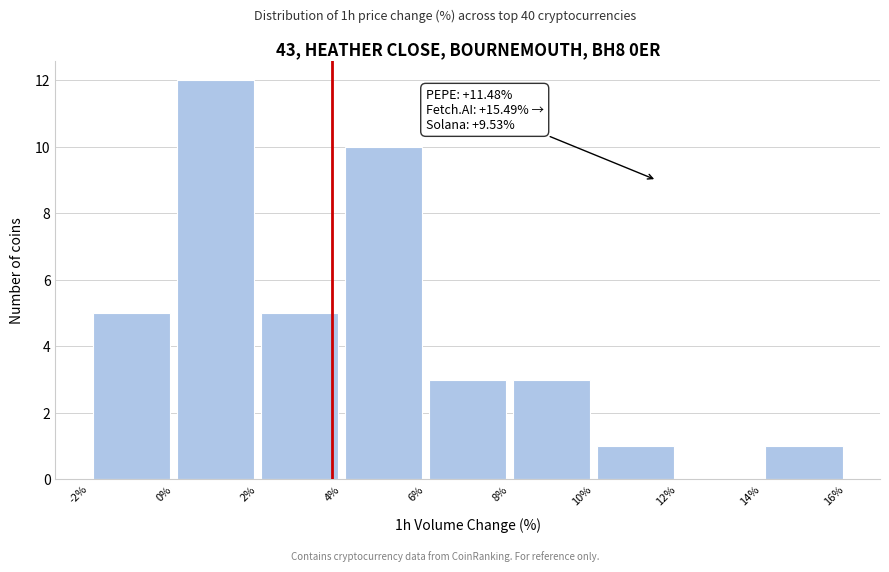

Which range on the x-axis has the tallest bar?

0% to 2%